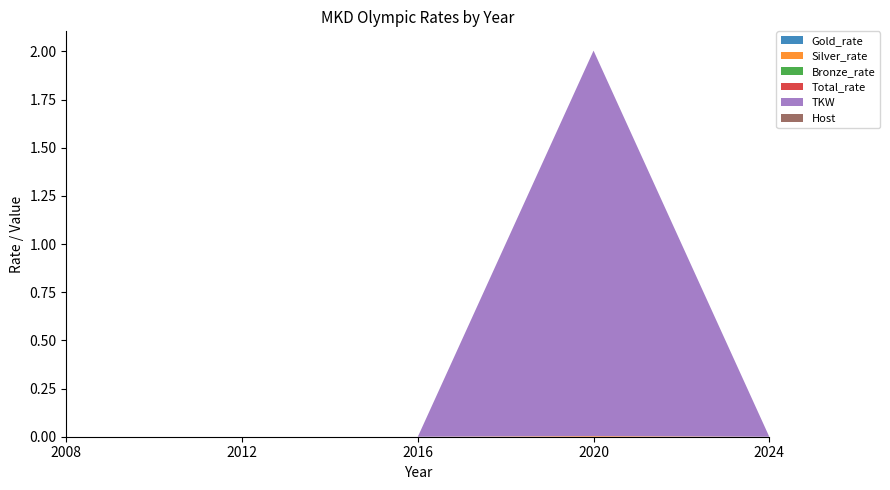

Reading left to right, what are all the values shown in this chart?

Gold_rate: 2008=0.0	2012=0.0	2016=0.0	2020=0.0	2024=0.0
Silver_rate: 2008=0.0	2012=0.0	2016=0.0	2020=0.0	2024=0.0
Bronze_rate: 2008=0.0	2012=0.0	2016=0.0	2020=0.0	2024=0.0
Total_rate: 2008=0.0	2012=0.0	2016=0.0	2020=0.0	2024=0.0
TKW: 2008=0.0	2012=0.0	2016=0.0	2020=2.0	2024=0.0
Host: 2008=0.0	2012=0.0	2016=0.0	2020=0.0	2024=0.0